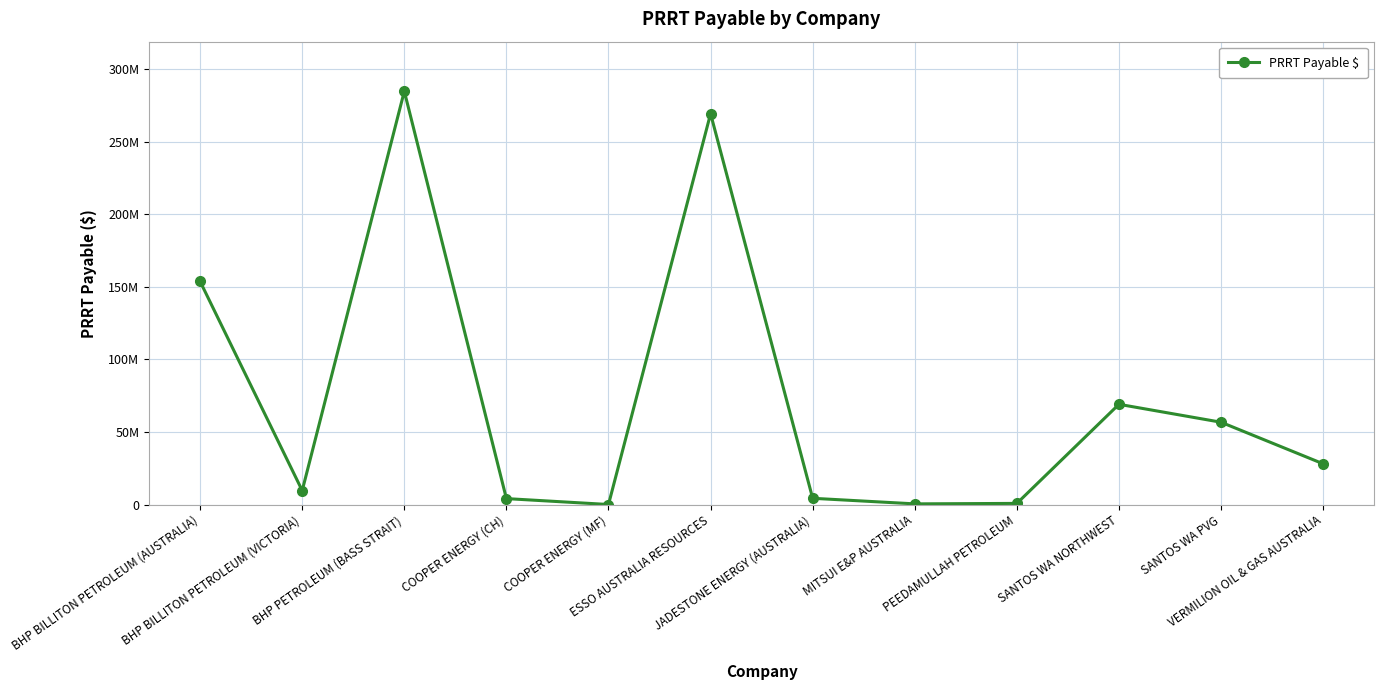

At which label does the data first exceed 28116283?

BHP BILLITON PETROLEUM (AUSTRALIA)